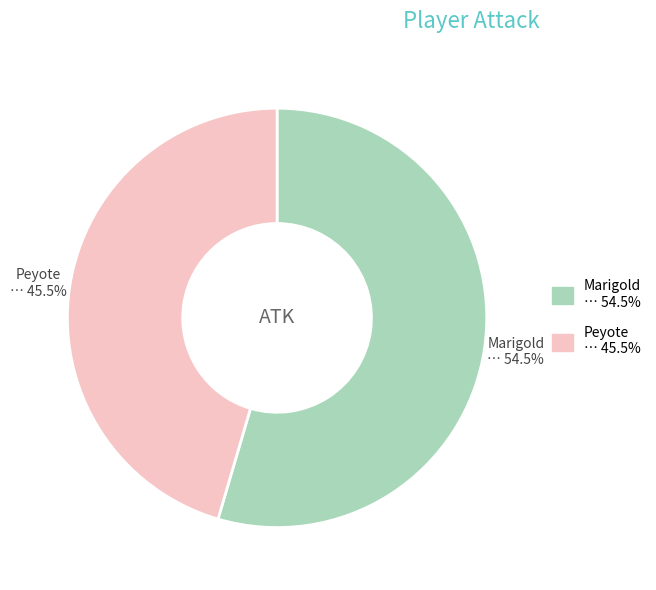

To the nearest percent, what is the combined percentage of Peyote and Marigold?

100%